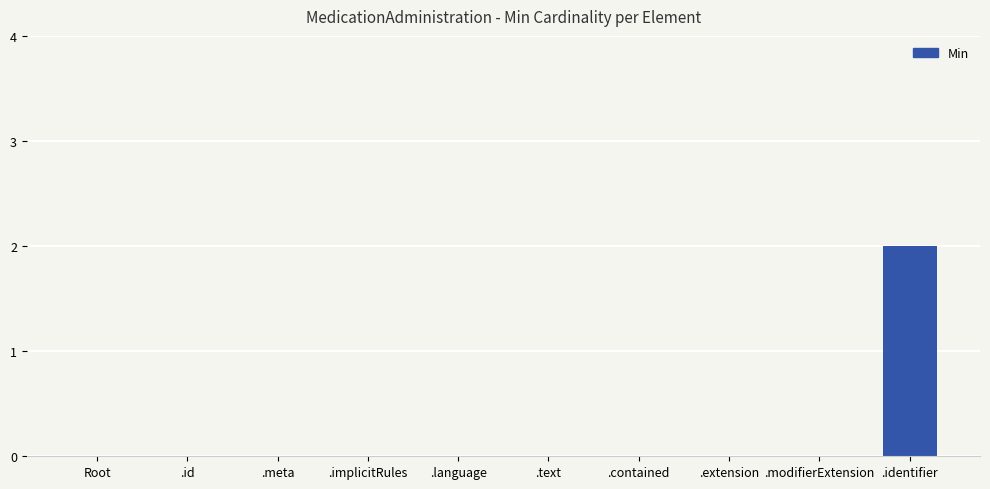

At which category does the chart reach its peak across all series?

.identifier